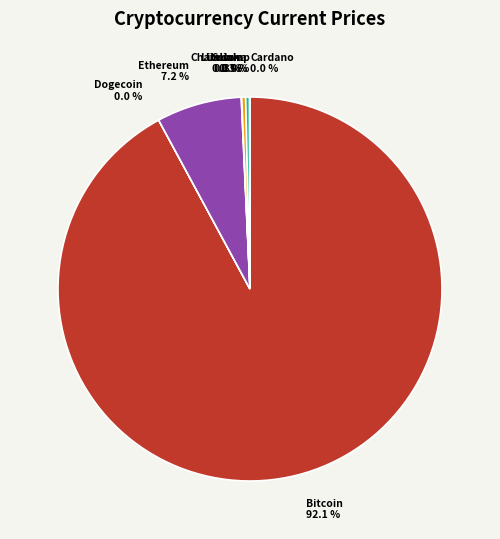

What portion of the pie excludes Litecoin?

99.7%